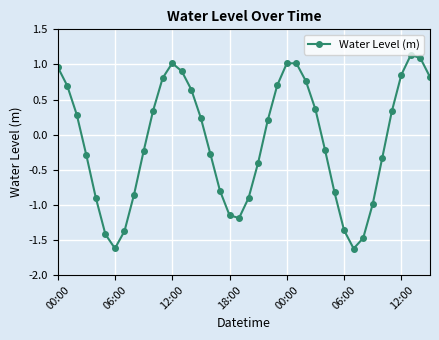

What is the minimum value shown in the chart?

-1.6